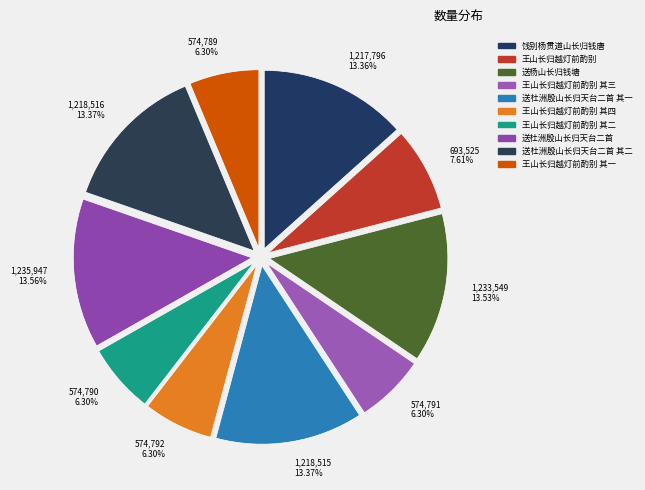

Is there a majority slice in this chart?

No